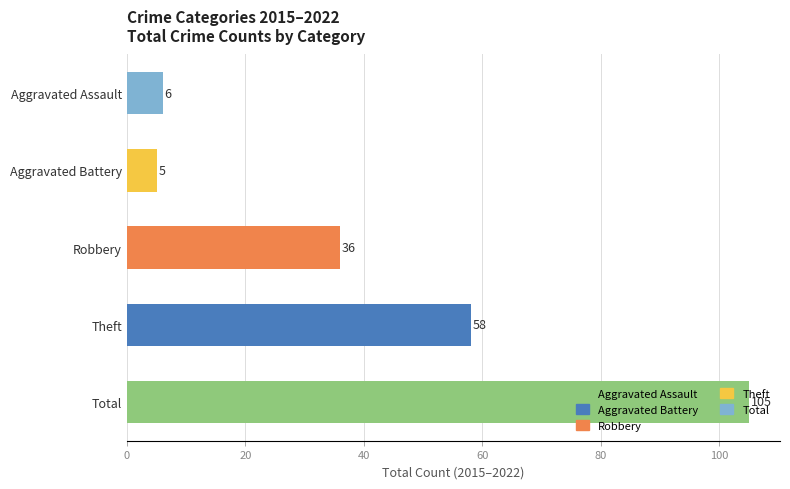

List the labels in order of value, smallest first.

Aggravated Battery, Aggravated Assault, Robbery, Theft, Total